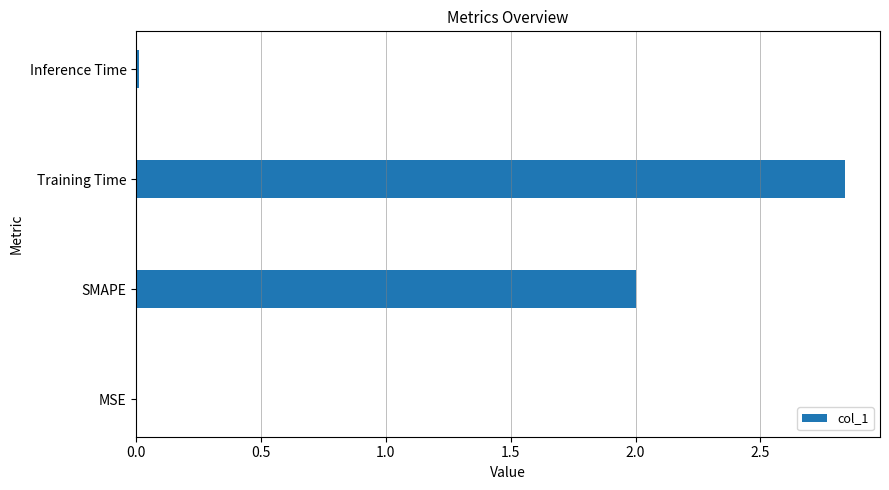

The chart shows a value of 0.0 at Inference Time. True or false?

True